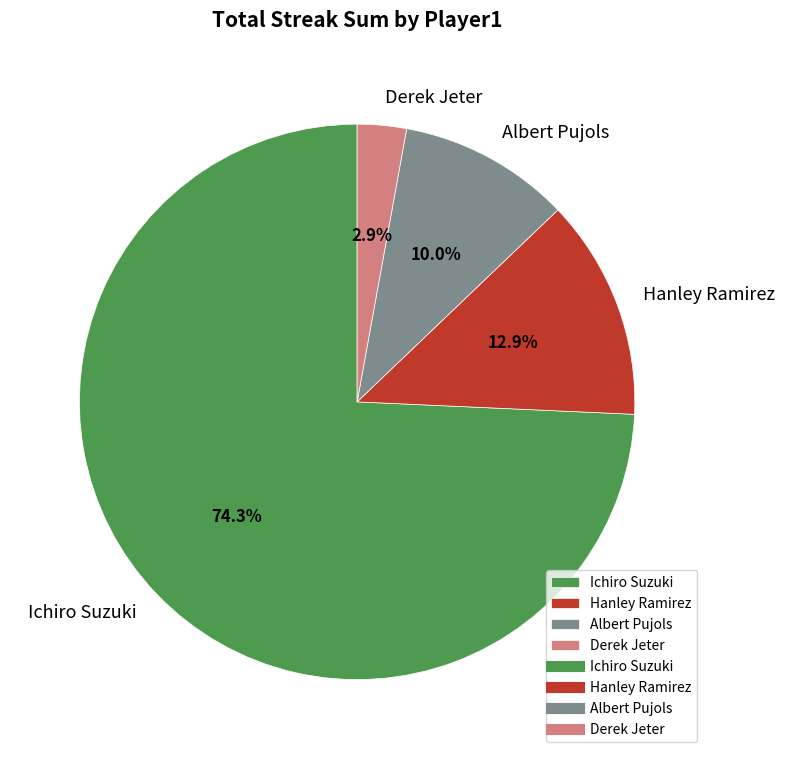

Which has a higher value, Derek Jeter or Ichiro Suzuki?

Ichiro Suzuki